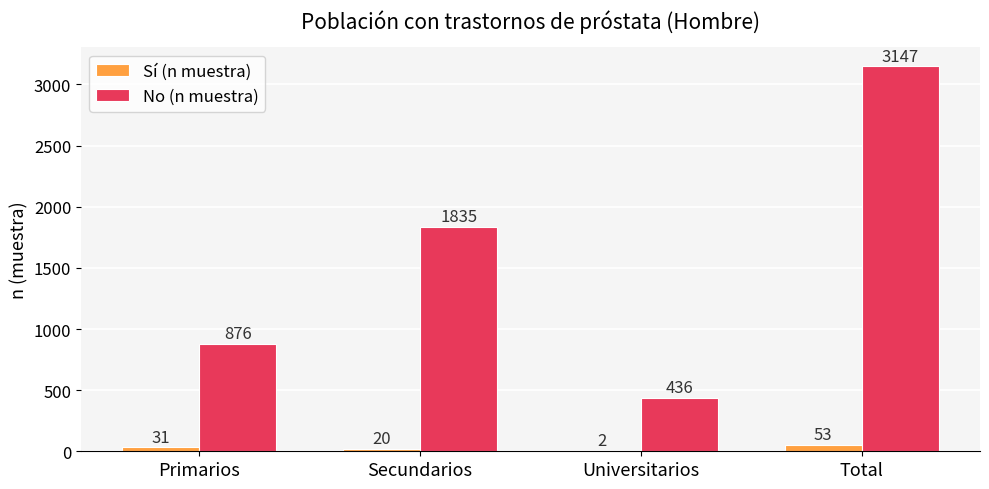

What is the greatest value displayed?

3147